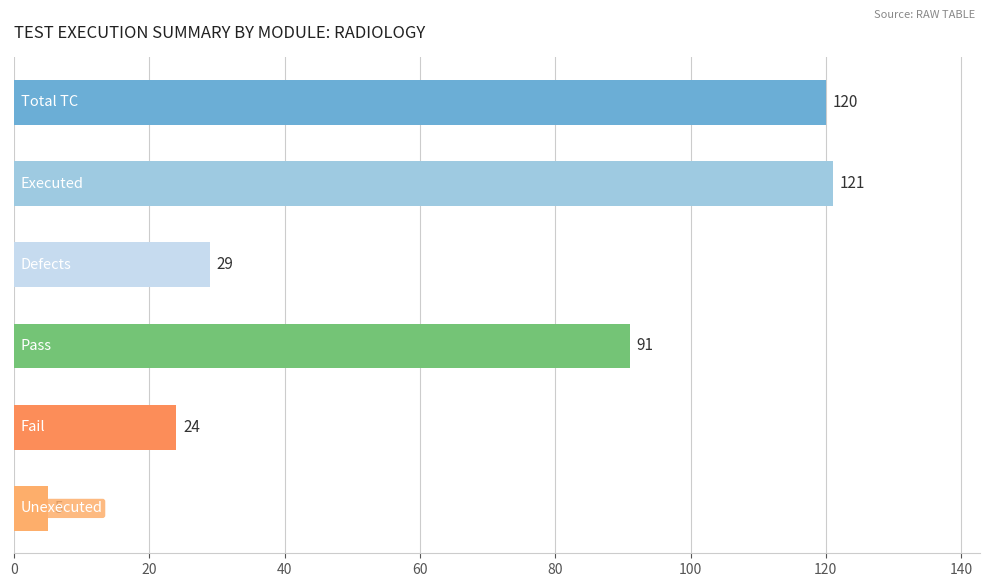

Reading top to bottom, list all the values displayed in this chart.

120	121	29	91	24	5